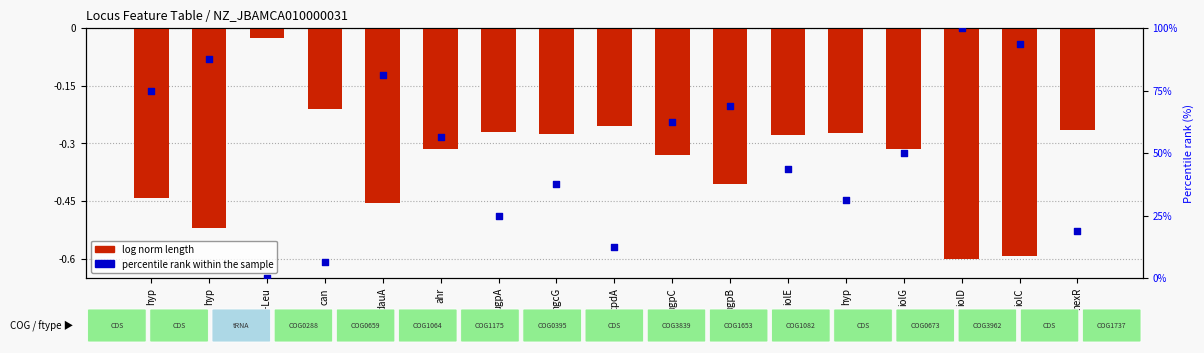

Which series contains the highest Y value?

percentile rank within the sample